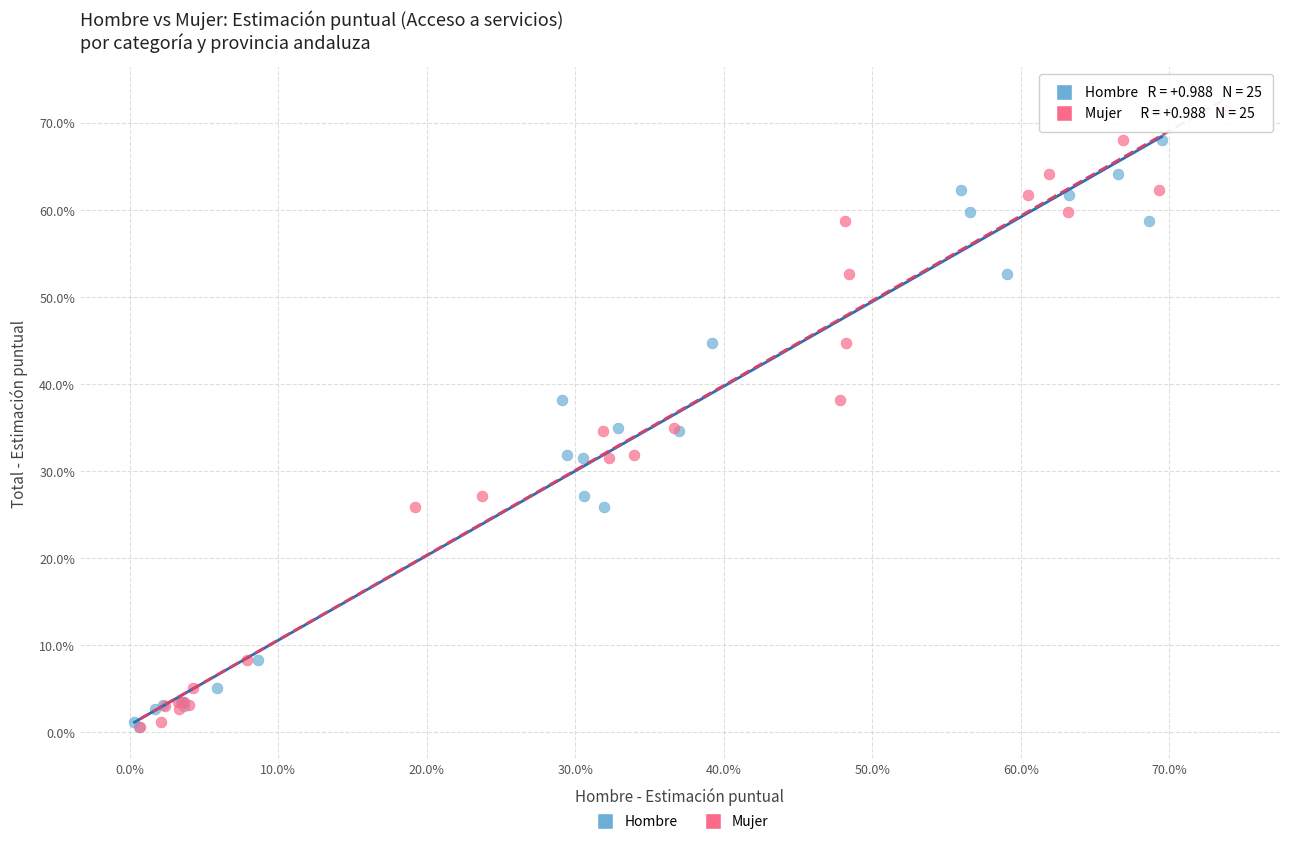

What are all the series names shown in the legend?

Hombre, Mujer